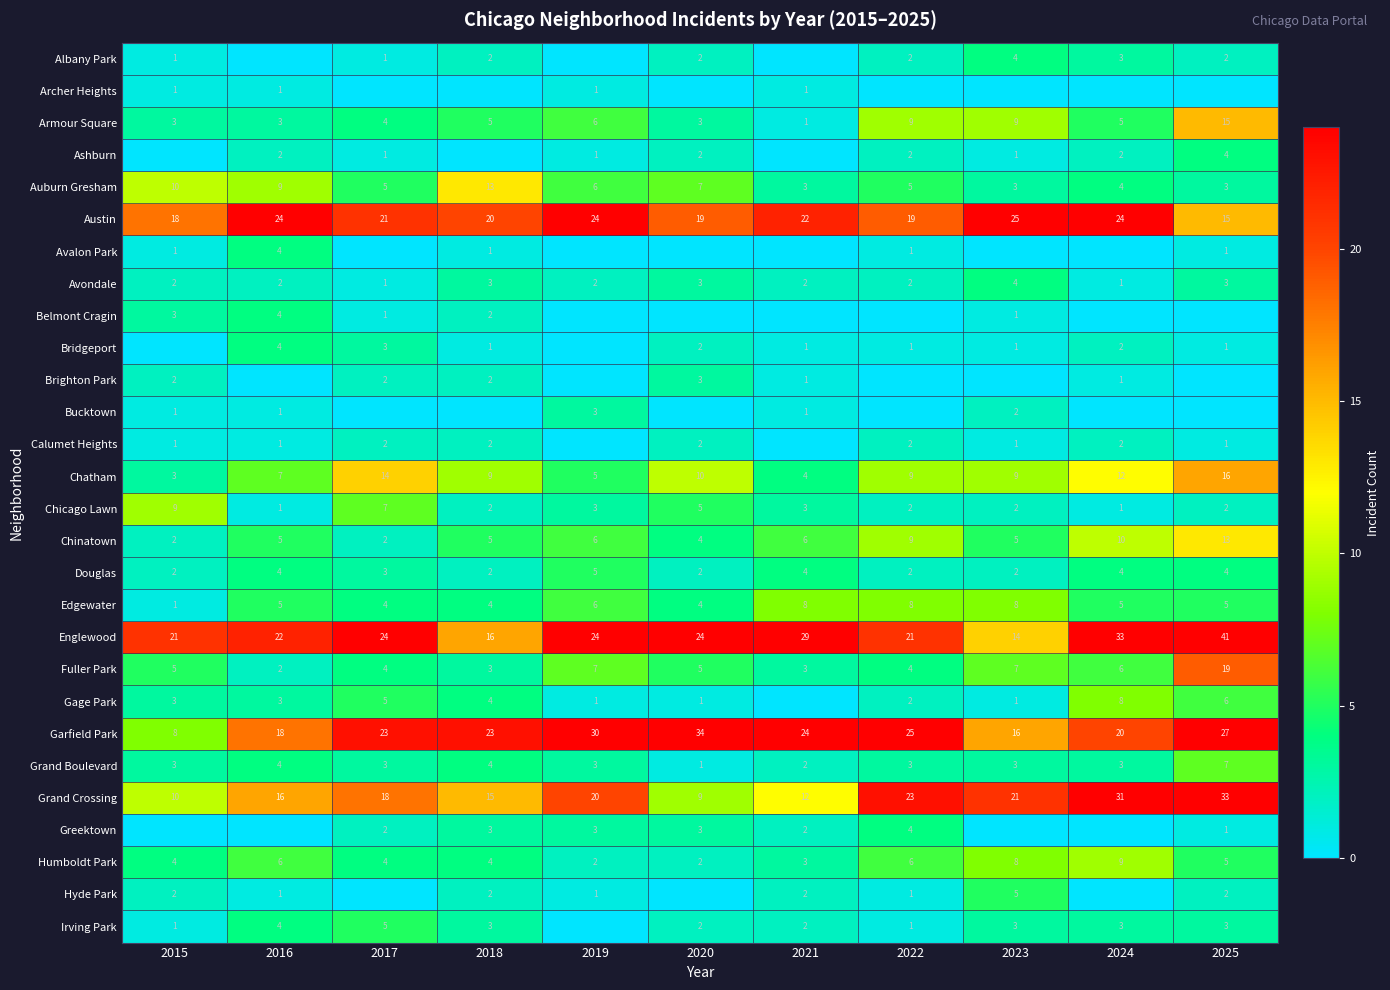

Which category has the highest value in the Austin series?

2023